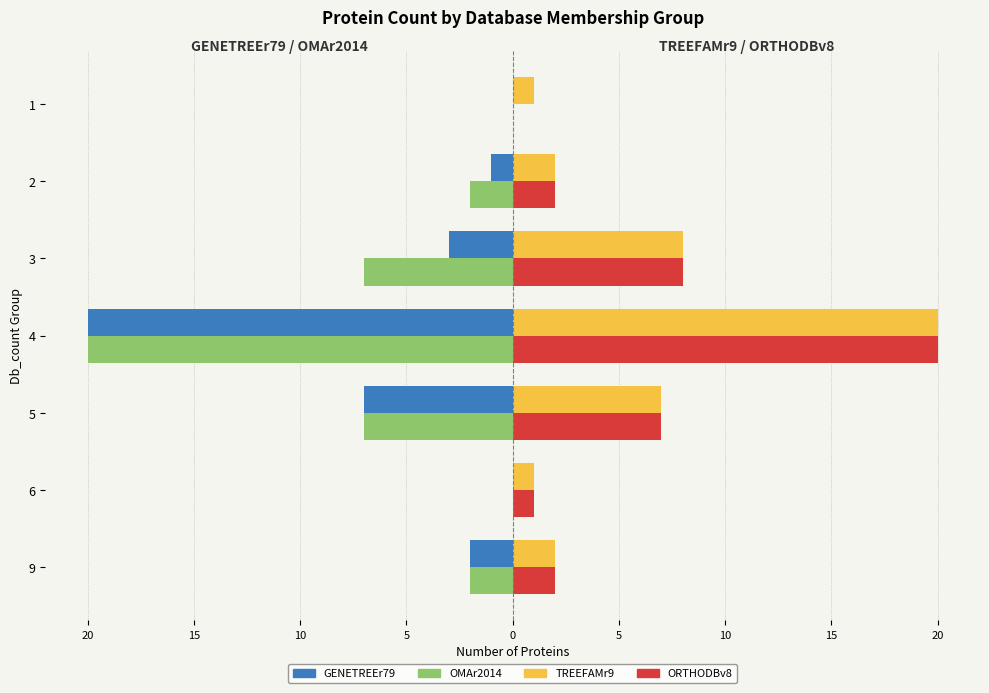

What are all the series names shown in the legend?

GENETREEr79, OMAr2014, TREEFAMr9, ORTHODBv8